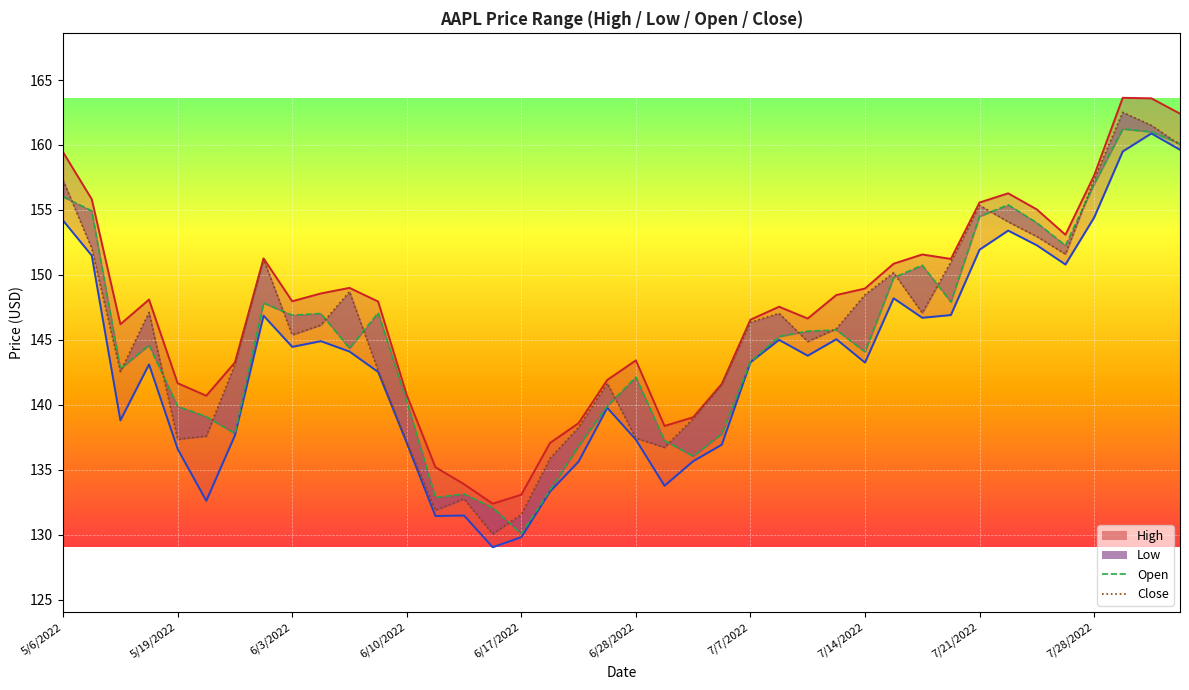

Which series ends up on top after the final intersection of Close and Open?

Open